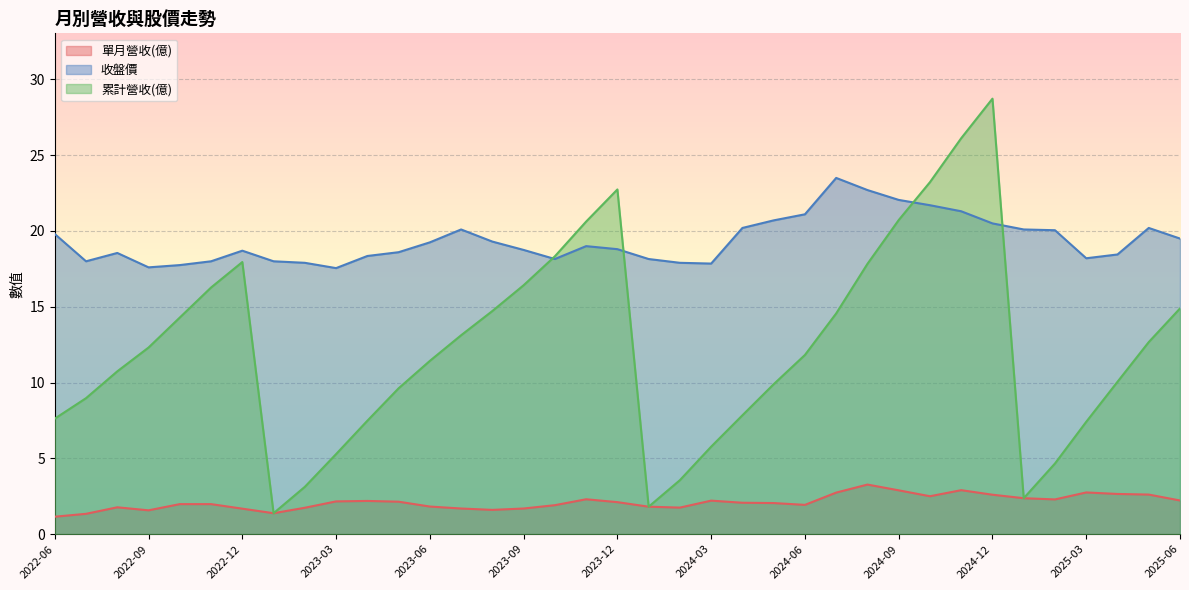

Which category has the lowest value in the 收盤價 series?

2023-03